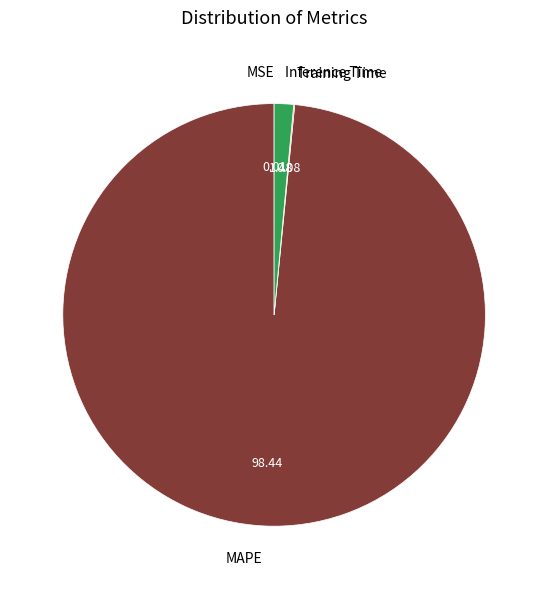

Which slice represents more than half of the pie?

MAPE